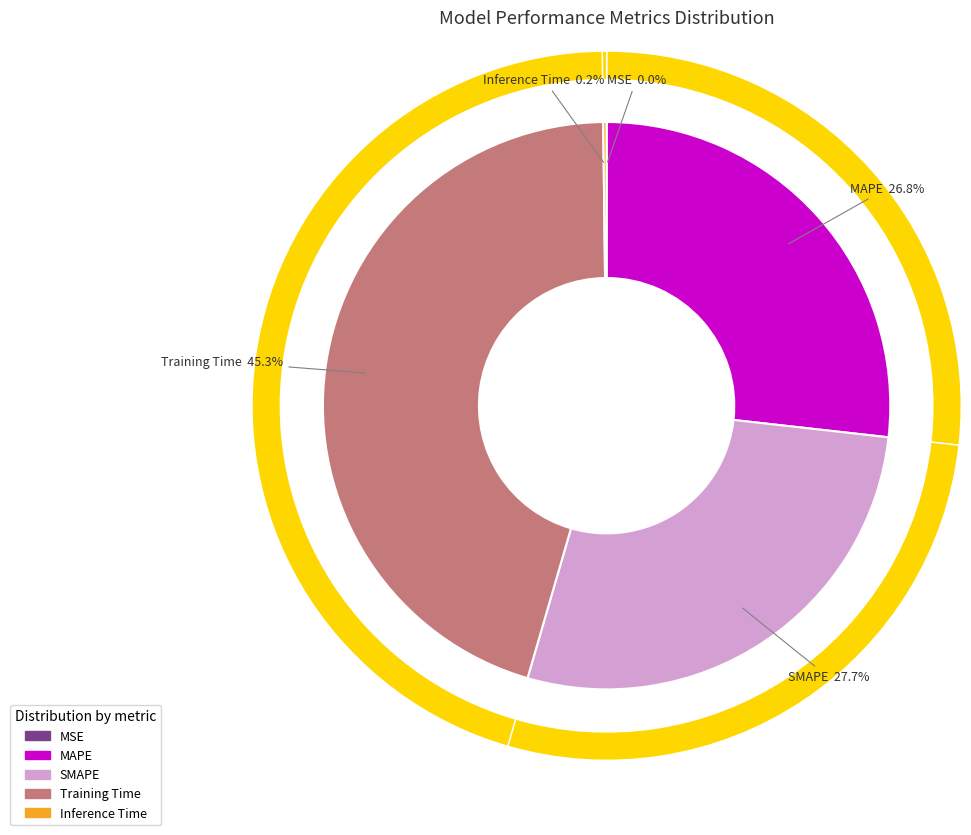

True or false: Training Time accounts for 45% of the total.

True